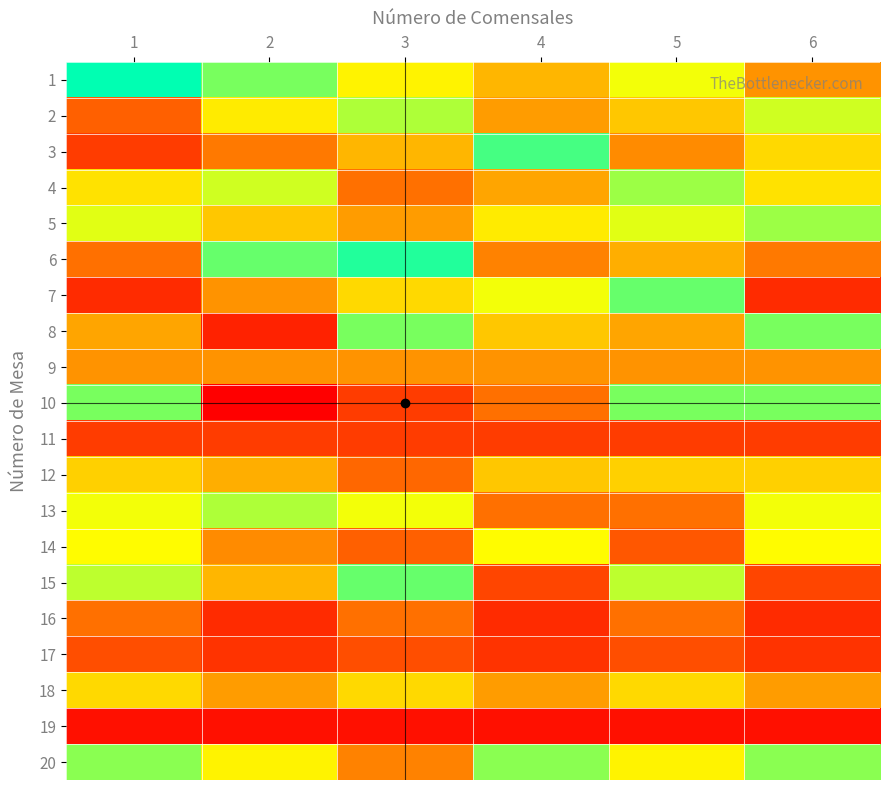

Reading right to left, list all the values displayed in this chart.

1: 6=18	5=31	4=22	3=29	2=38	1=45
2: 6=33	5=24	4=19	3=35	2=28	1=12
3: 6=26	5=17	4=41	3=22	2=15	1=8
4: 6=27	5=36	4=20	3=14	2=33	1=27
5: 6=36	5=32	4=28	3=19	2=24	1=32
6: 6=15	5=21	4=16	3=43	2=39	1=14
7: 6=6	5=39	4=31	3=26	2=18	1=6
8: 6=38	5=20	4=24	3=38	2=5	1=20
9: 6=18	5=18	4=18	3=18	2=18	1=18
10: 6=38	5=38	4=14	3=8	2=1	1=38
11: 6=8	5=8	4=8	3=8	2=8	1=8
12: 6=25	5=25	4=24	3=13	2=21	1=25
13: 6=31	5=14	4=14	3=31	2=35	1=31
14: 6=30	5=11	4=30	3=12	2=17	1=30
15: 6=9	5=34	4=9	3=39	2=22	1=34
16: 6=6	5=14	4=6	3=14	2=6	1=14
17: 6=7	5=10	4=7	3=10	2=7	1=10
18: 6=19	5=26	4=19	3=26	2=19	1=26
19: 6=3	5=3	4=3	3=3	2=3	1=3
20: 6=37	5=29	4=37	3=16	2=29	1=37